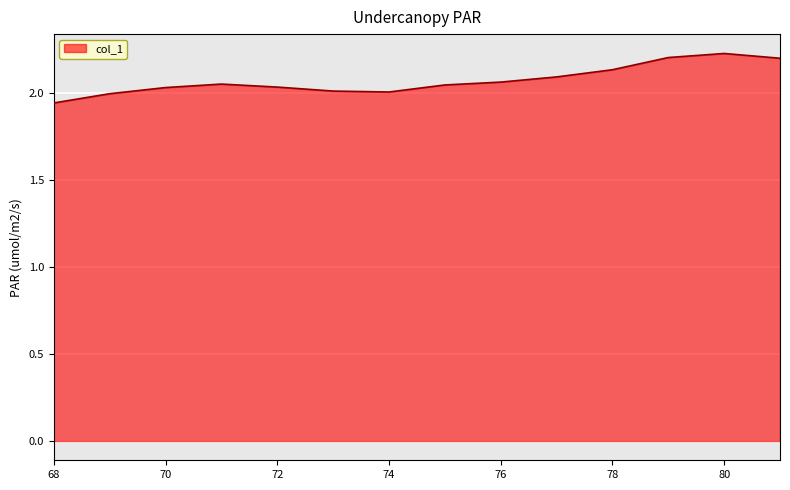

What is the difference between the maximum and minimum values?

0.3